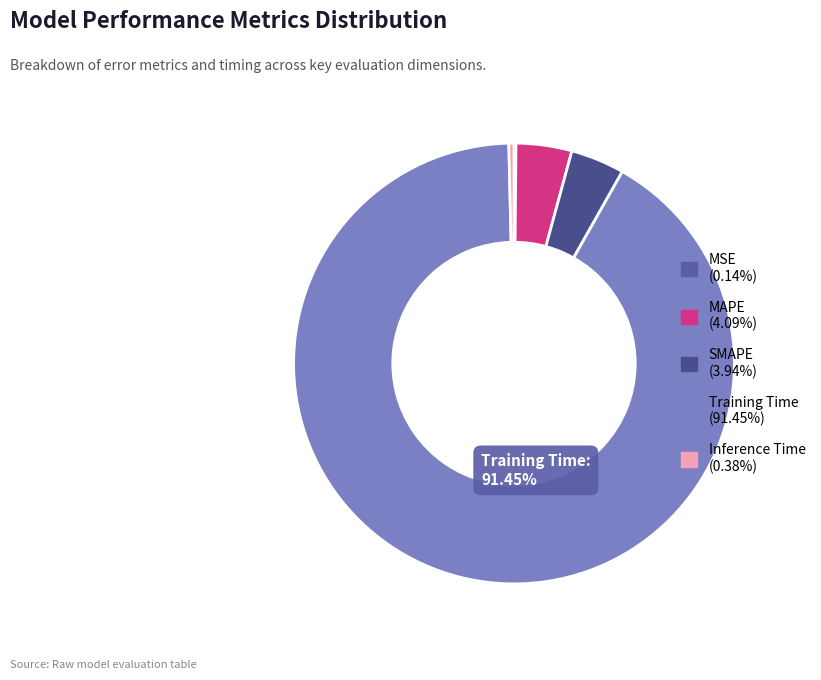

Is it true that Inference Time is 0% of the pie?

True